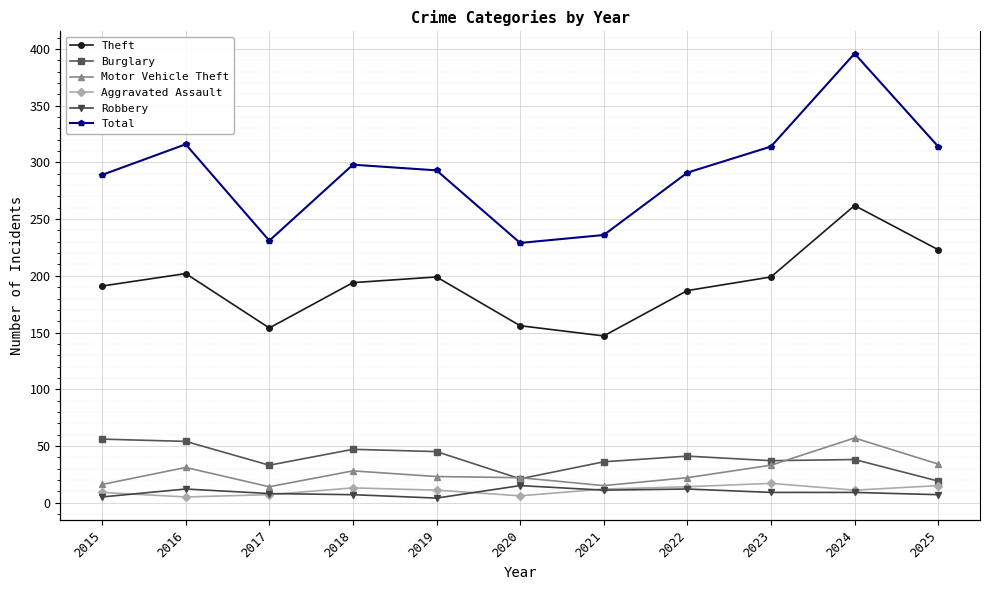

The Aggravated Assault series shows 6 at 2018. True or false?

False